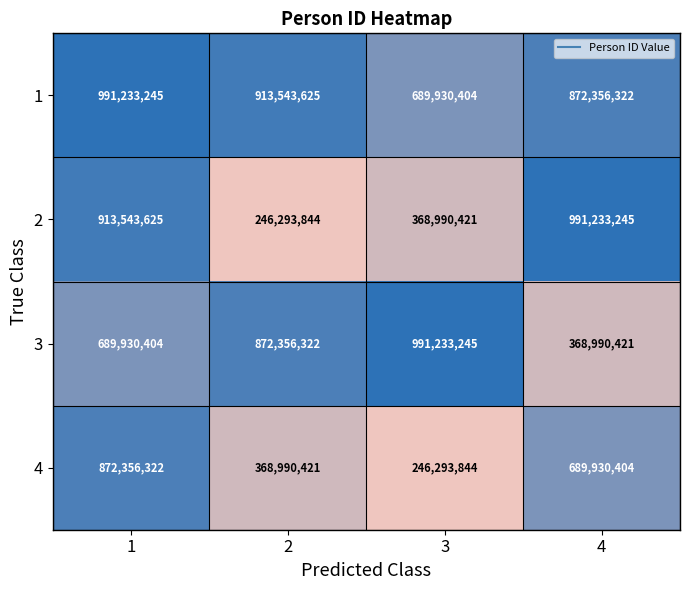

Is the value of 2 at 4 greater than the value of 3 at 1?

Yes